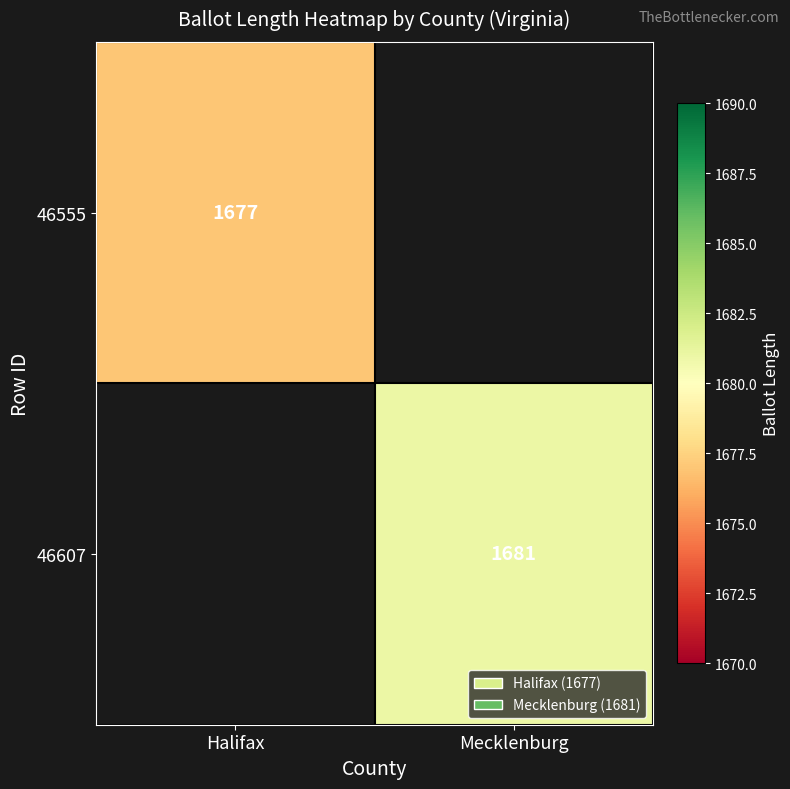

The 46607 series shows 2264 at Mecklenburg. True or false?

False